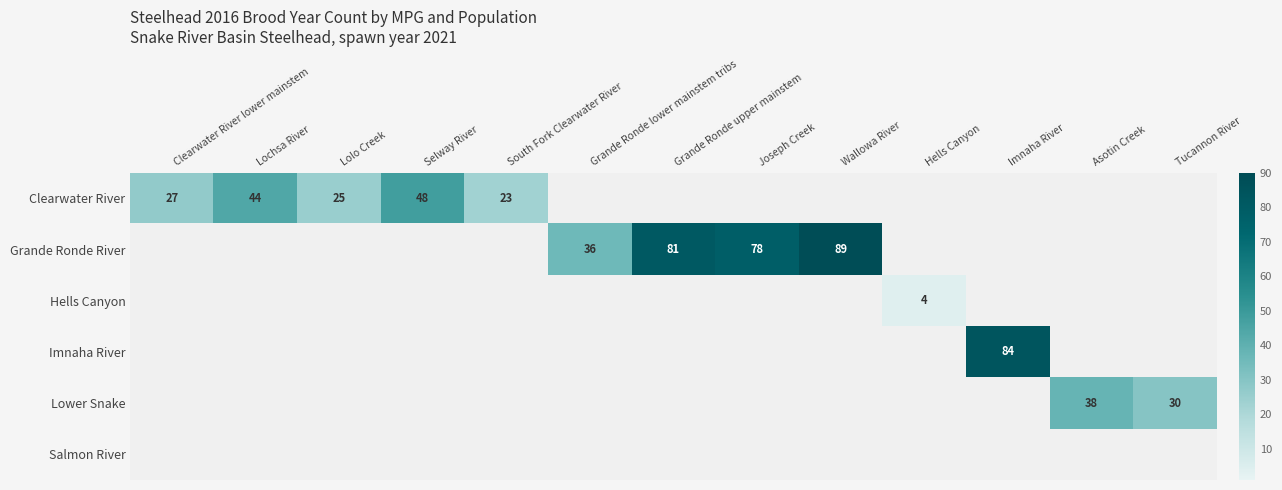

Which series has the largest total across all categories?

Grande Ronde River